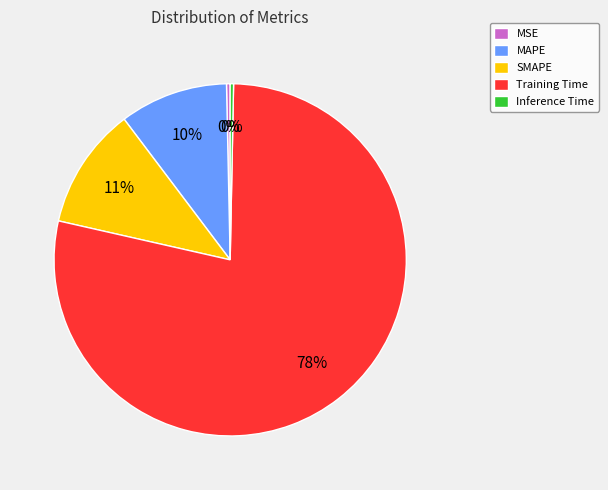

To the nearest percent, what portion does SMAPE represent?

11%